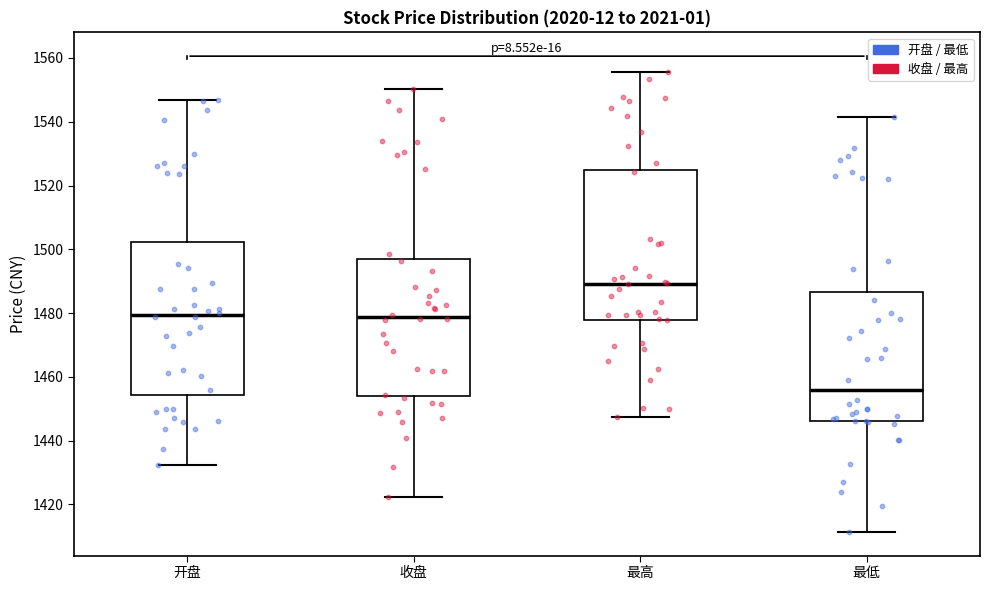

Which box has the highest median line?

最高